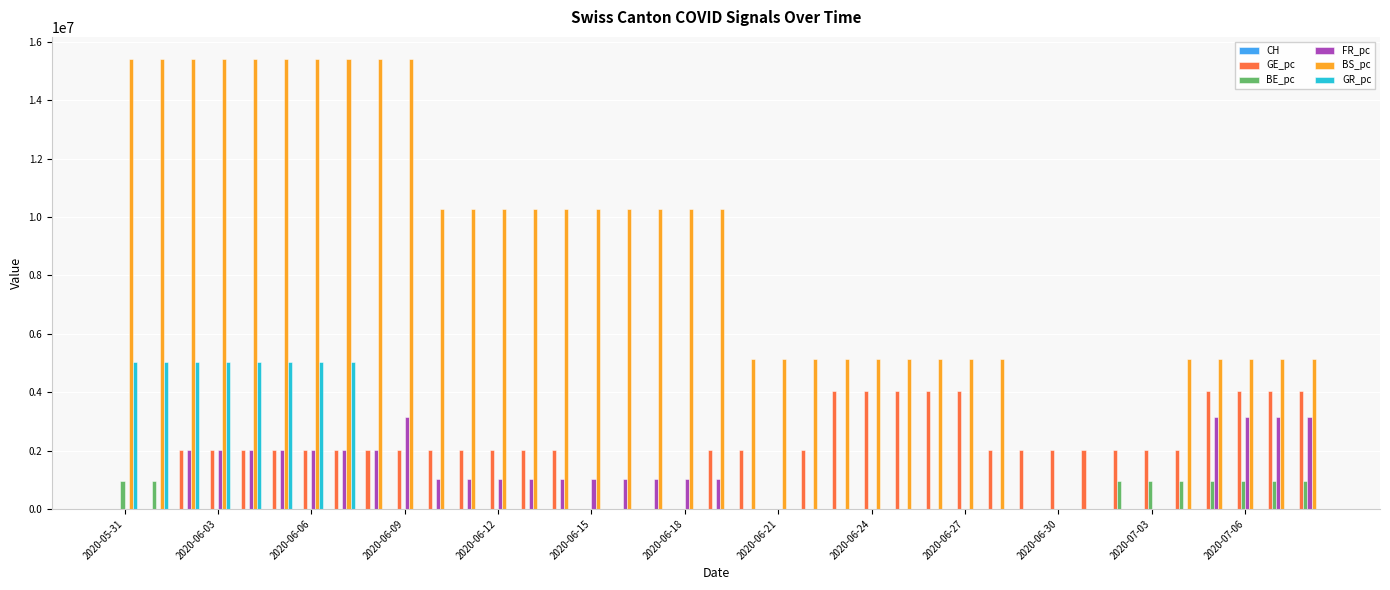

Which series has the largest total across all categories?

BS_pc